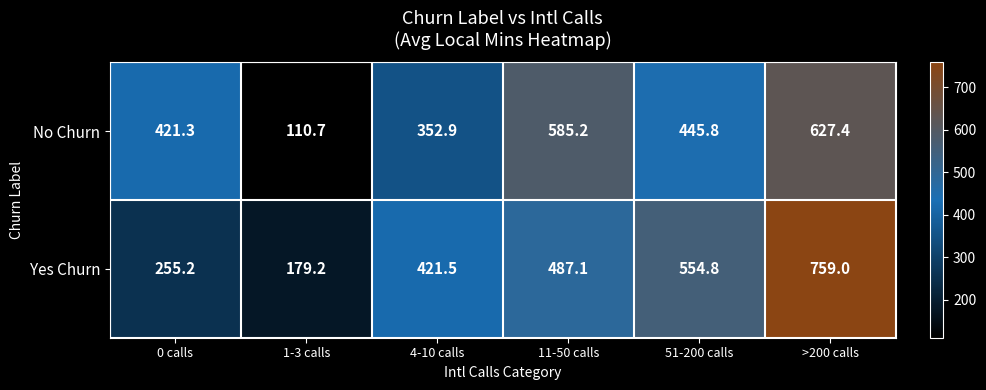

At how many categories does at least one series exceed 548?

3